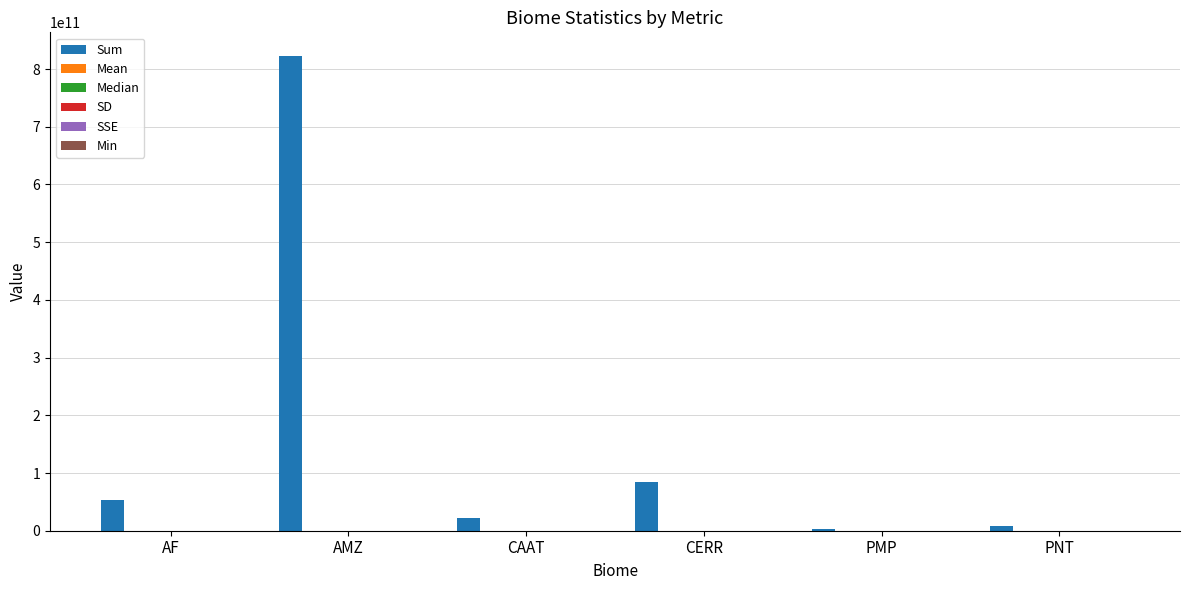

At which category is the sum across all series the highest?

AMZ